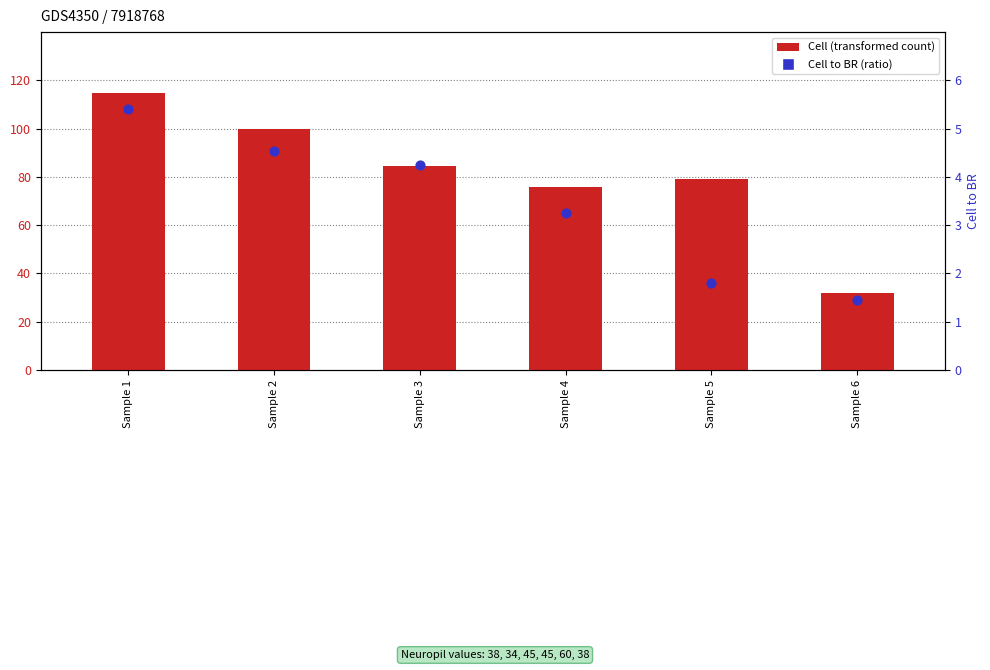

What are all the series names shown in the legend?

Cell, Cell to BR